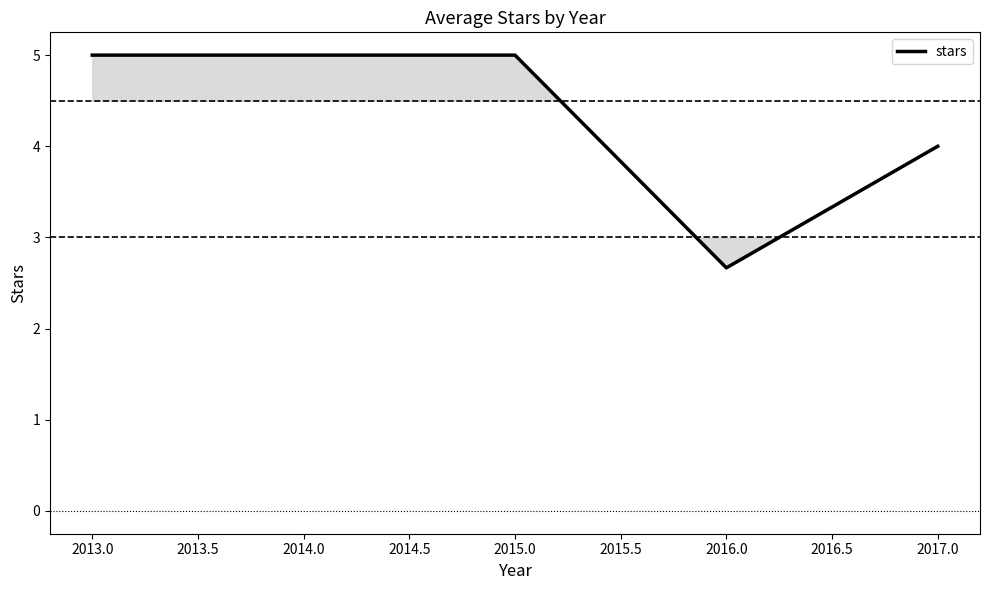

What position from the right is 2015.0?

3